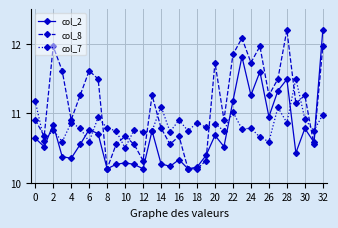

How many interior local peaks does the col_8 series have?

10